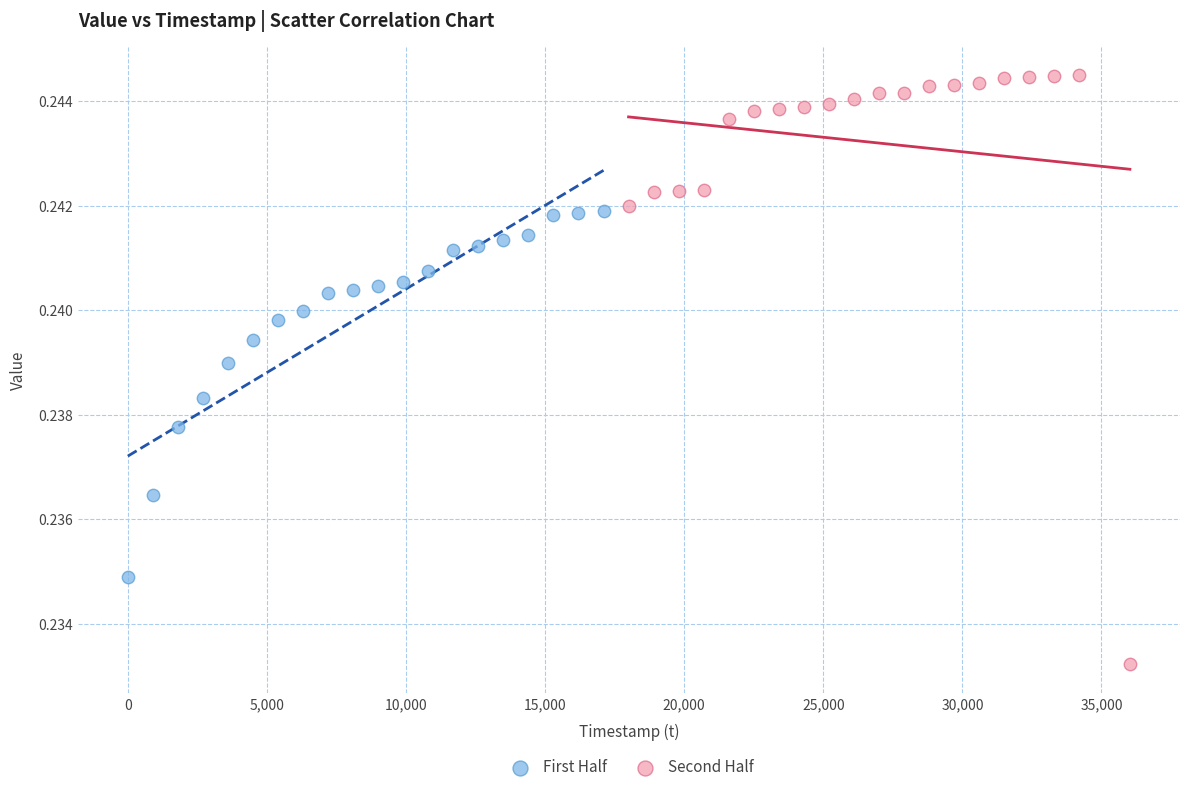

Which series reaches the minimum Y coordinate?

Second Half